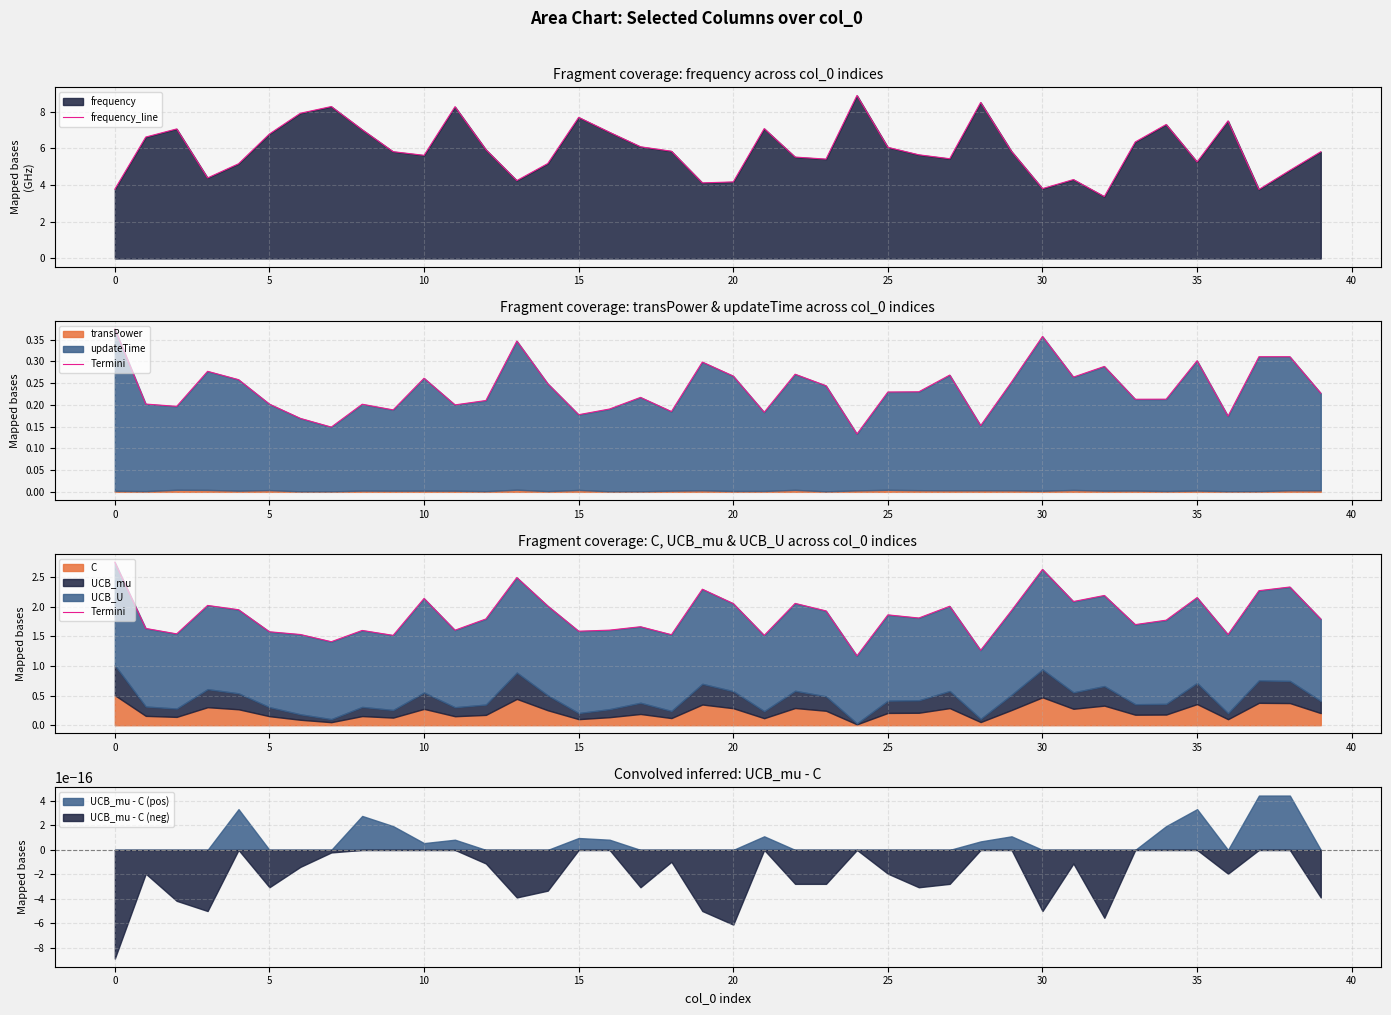

Between 31 and 25, which is larger?

25